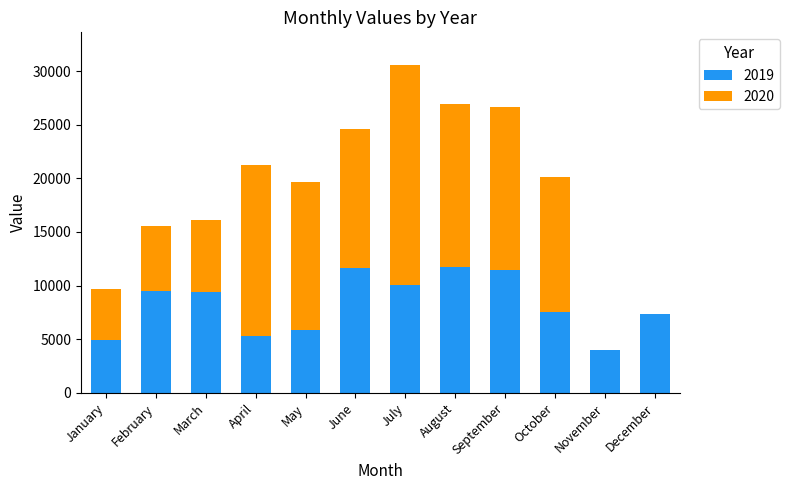

At which category is the sum across all series the highest?

July